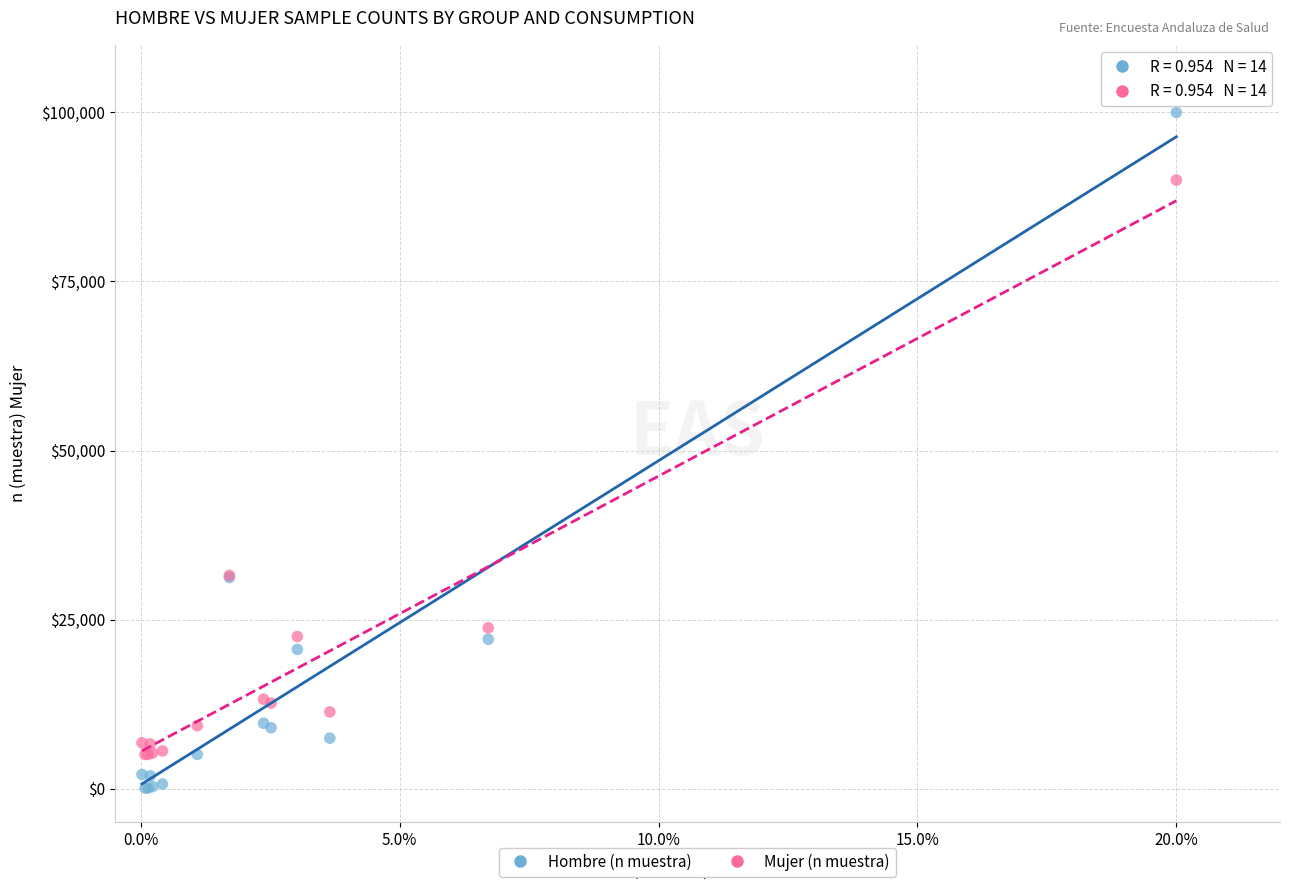

What are all the series names shown in the legend?

Hombre (n muestra), Mujer (n muestra)